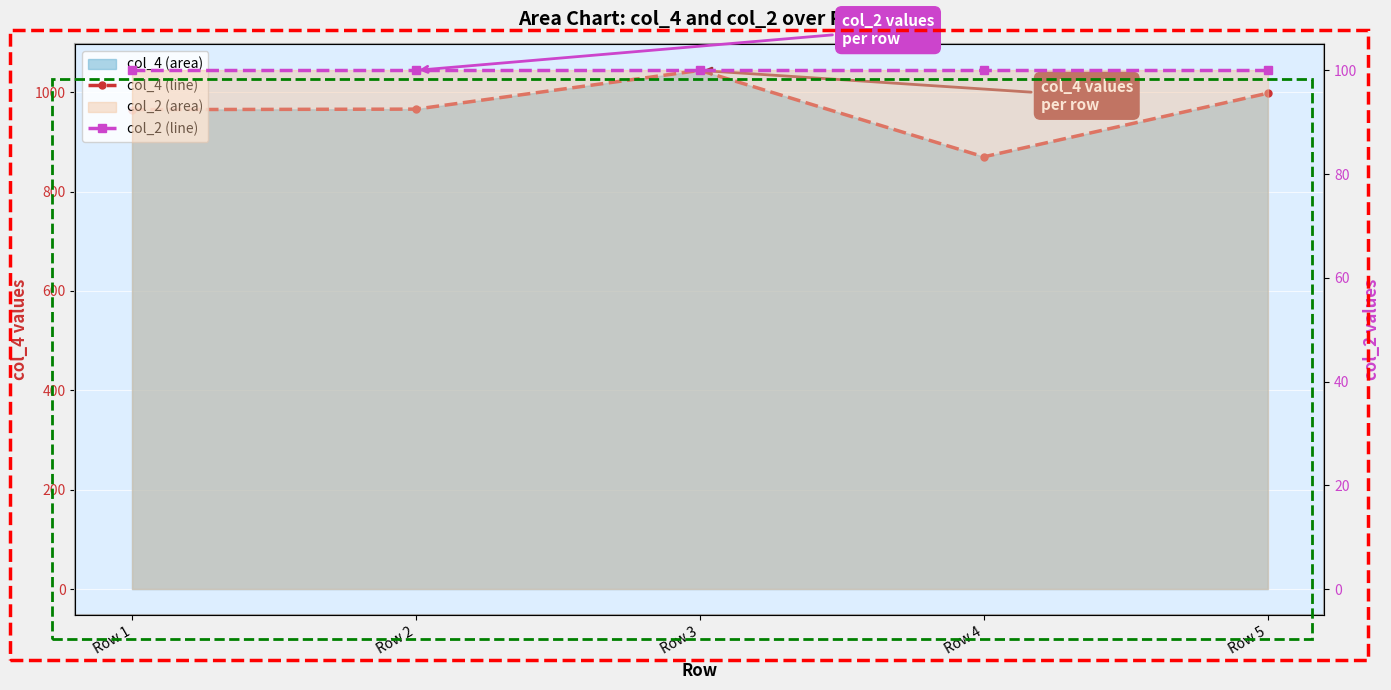

Which series has the largest range (max minus min)?

col_4 (line)